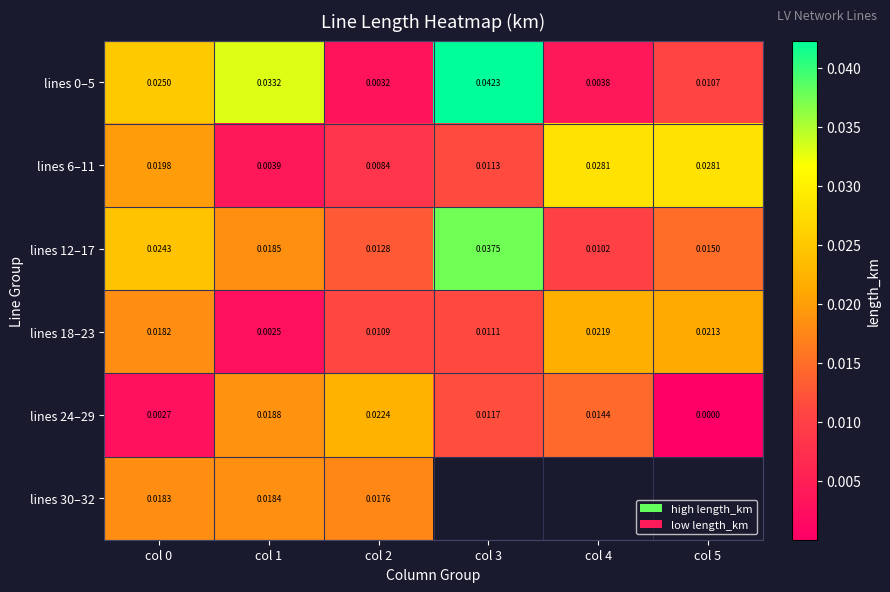

Count the lines 12–17 values in the range 0 to 1.

6